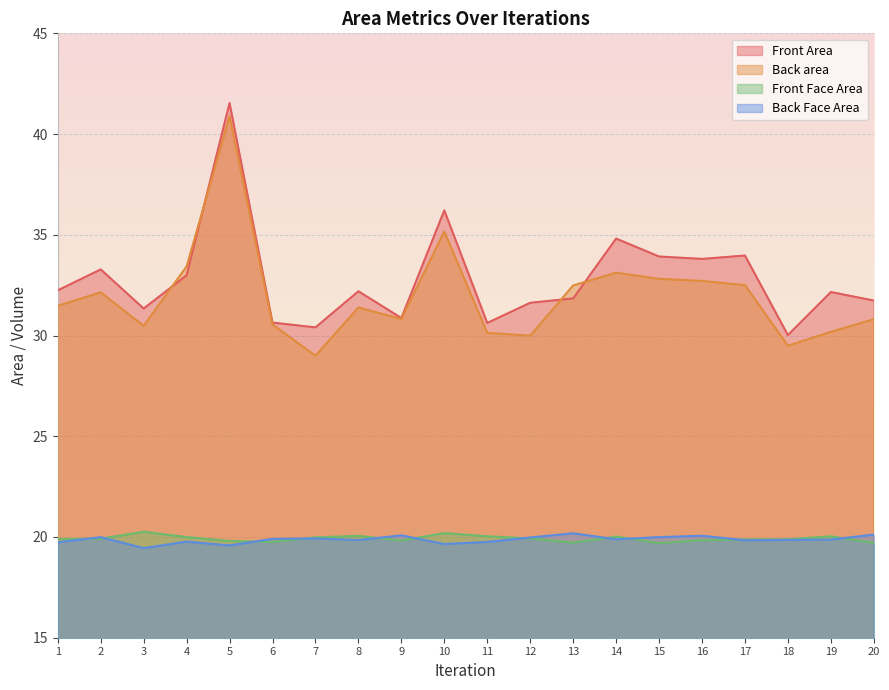

Reading left to right, what are all the values shown in this chart?

Front Area: 1=32.2	2=33.3	3=31.3	4=33.0	5=41.5	6=30.6	7=30.4	8=32.2	9=30.9	10=36.2	11=30.6	12=31.6	13=31.8	14=34.8	15=33.9	16=33.8	17=34.0	18=30.0	19=32.2	20=31.7
Back area: 1=31.5	2=32.1	3=30.5	4=33.4	5=40.9	6=30.5	7=29.0	8=31.4	9=30.8	10=35.2	11=30.1	12=30.0	13=32.5	14=33.1	15=32.8	16=32.7	17=32.5	18=29.5	19=30.2	20=30.8
Front Face Area: 1=19.9	2=19.9	3=20.3	4=20.0	5=19.8	6=19.8	7=20.0	8=20.1	9=19.8	10=20.2	11=20.0	12=19.9	13=19.7	14=20.0	15=19.7	16=19.8	17=19.9	18=19.9	19=20.0	20=19.7
Back Face Area: 1=19.7	2=20.0	3=19.4	4=19.8	5=19.6	6=19.9	7=19.9	8=19.8	9=20.1	10=19.7	11=19.8	12=20.0	13=20.2	14=19.9	15=20.0	16=20.1	17=19.8	18=19.9	19=19.9	20=20.1